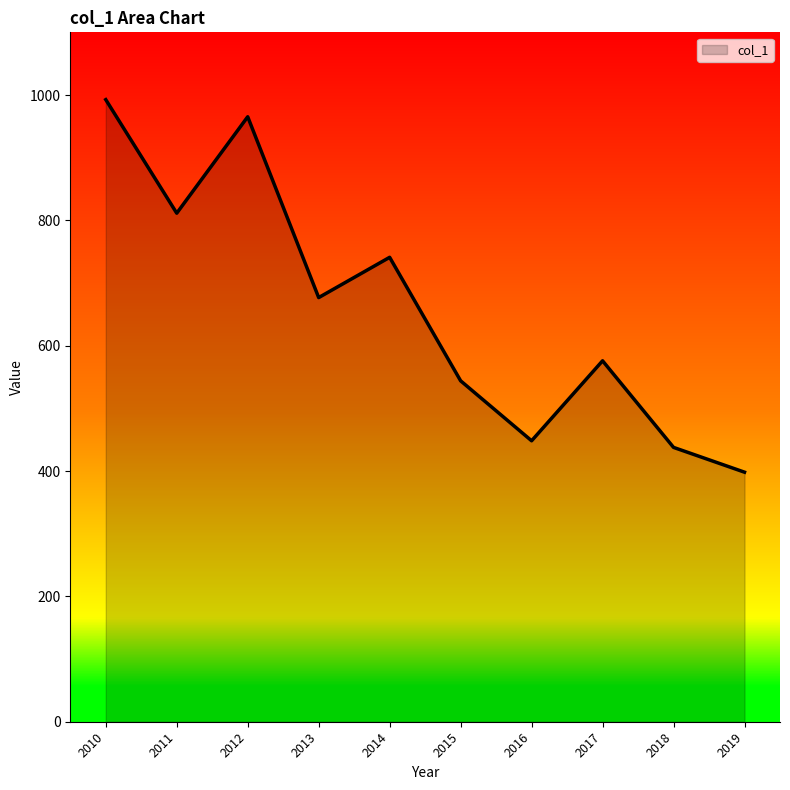

At which category does the data reach its first local peak?

2012